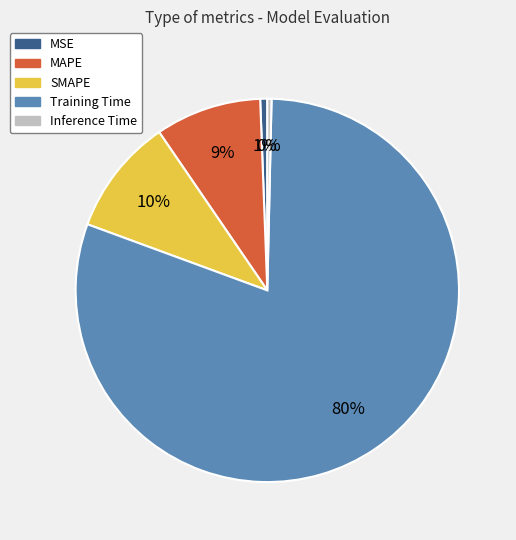

To the nearest percent, what percentage of the pie is Training Time?

80%